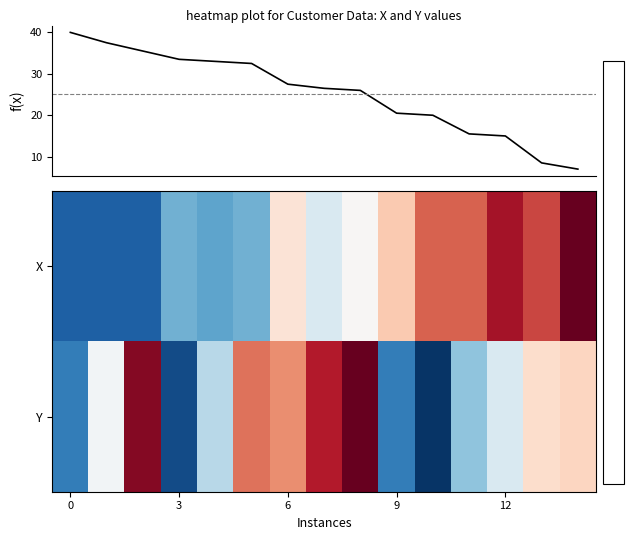

What is the average value of the f(x) series?

25.2